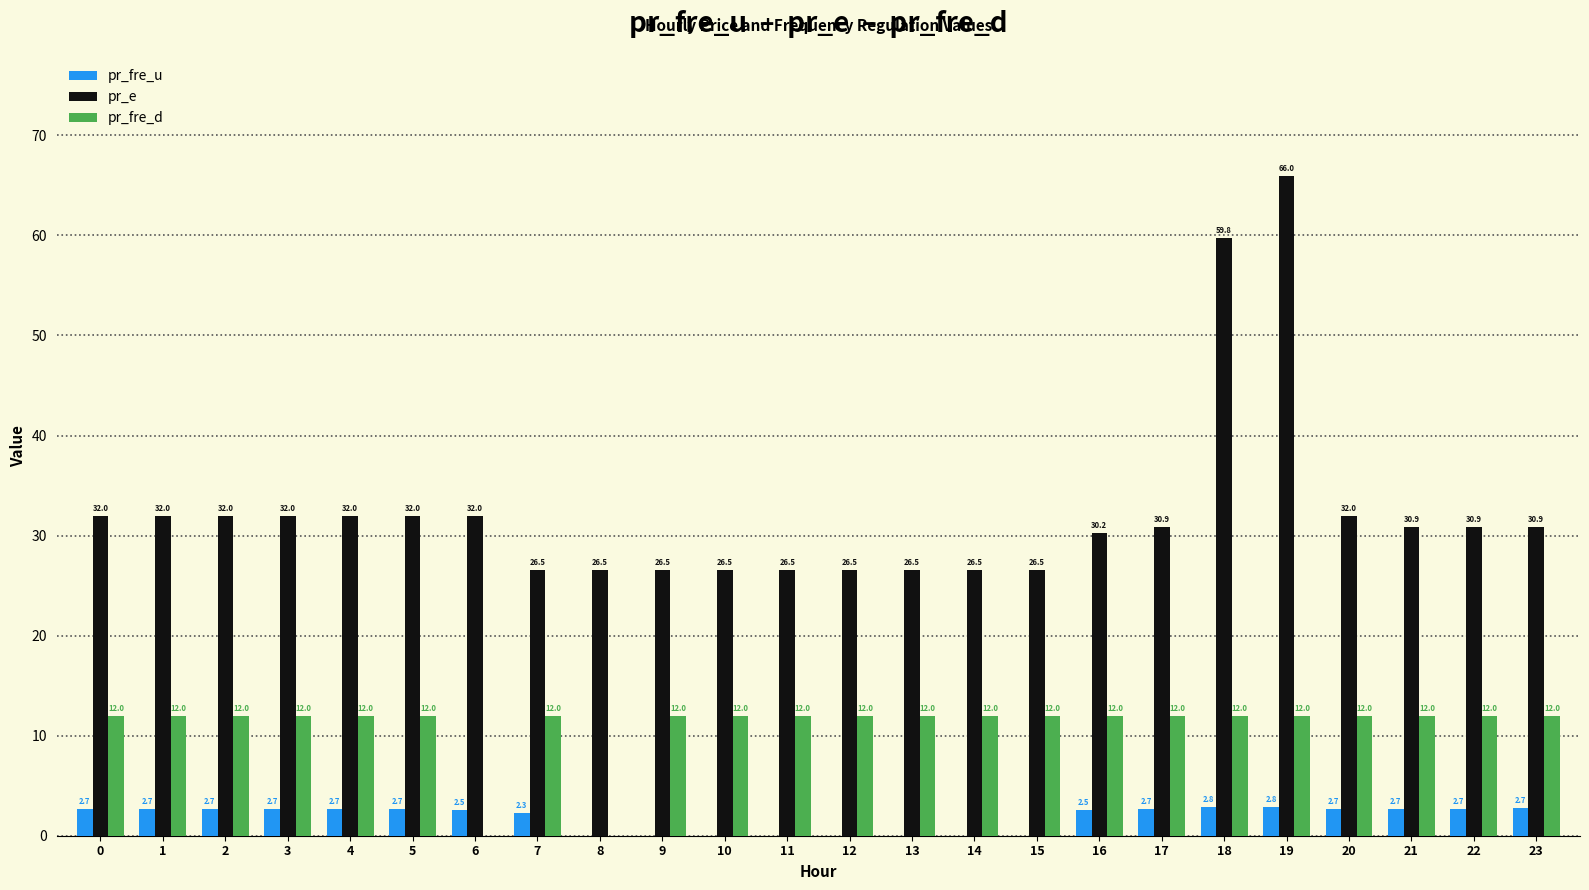

At which label is pr_e closest to 46?

18